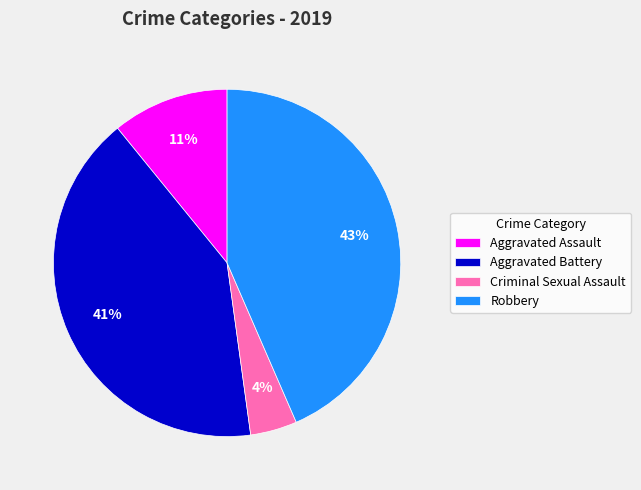

Is Robbery the majority of the pie?

No